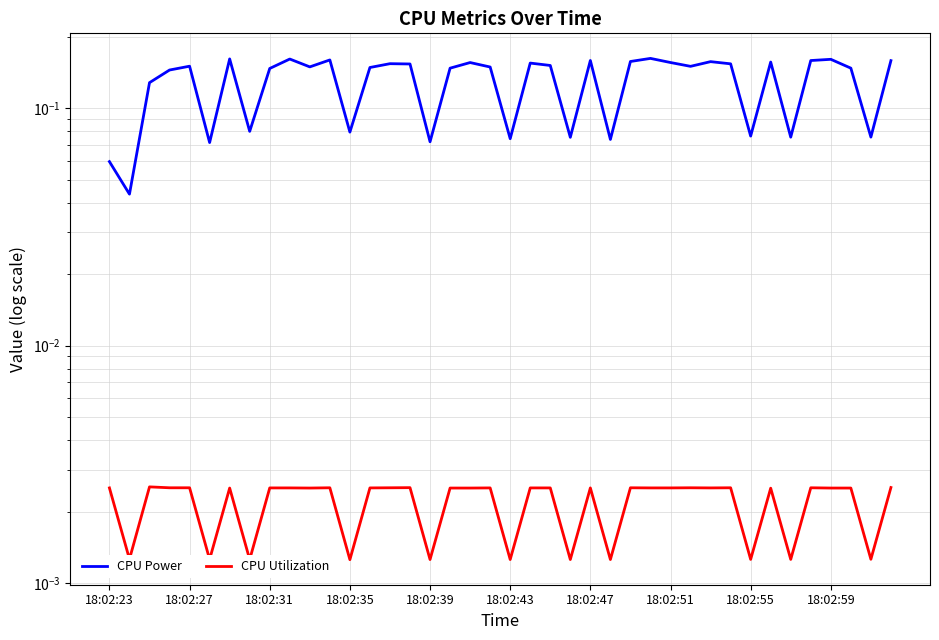

Does the chart display data point markers on the line(s)?

No